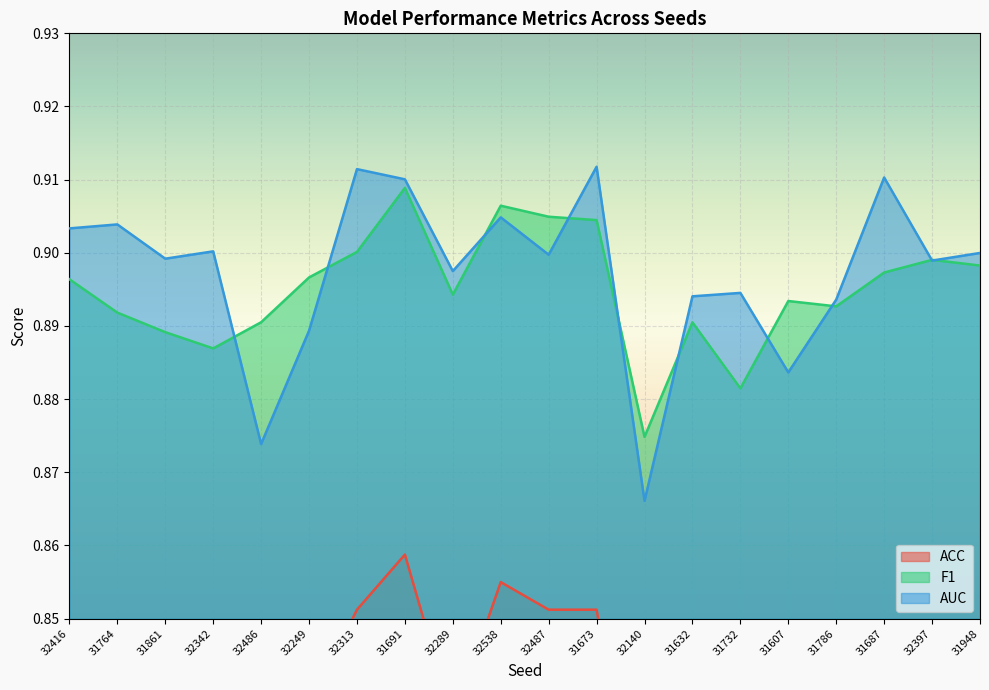

What is the label of the 20th point from the left?

31948